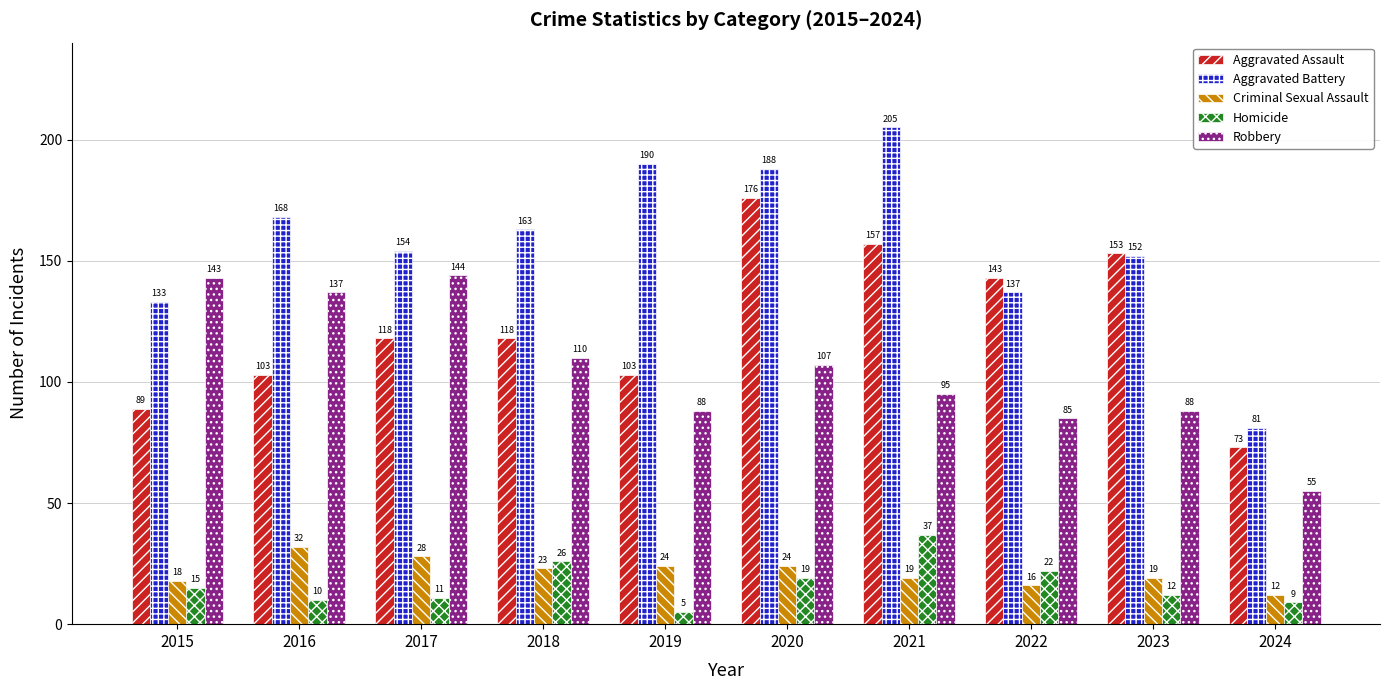

How many groups of bars are there?

10